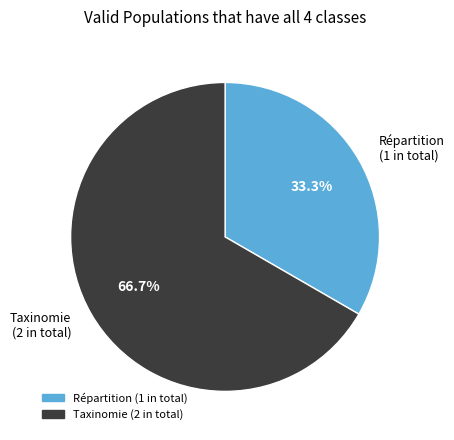

Rank the categories by value from lowest to highest.

Répartition, Taxinomie